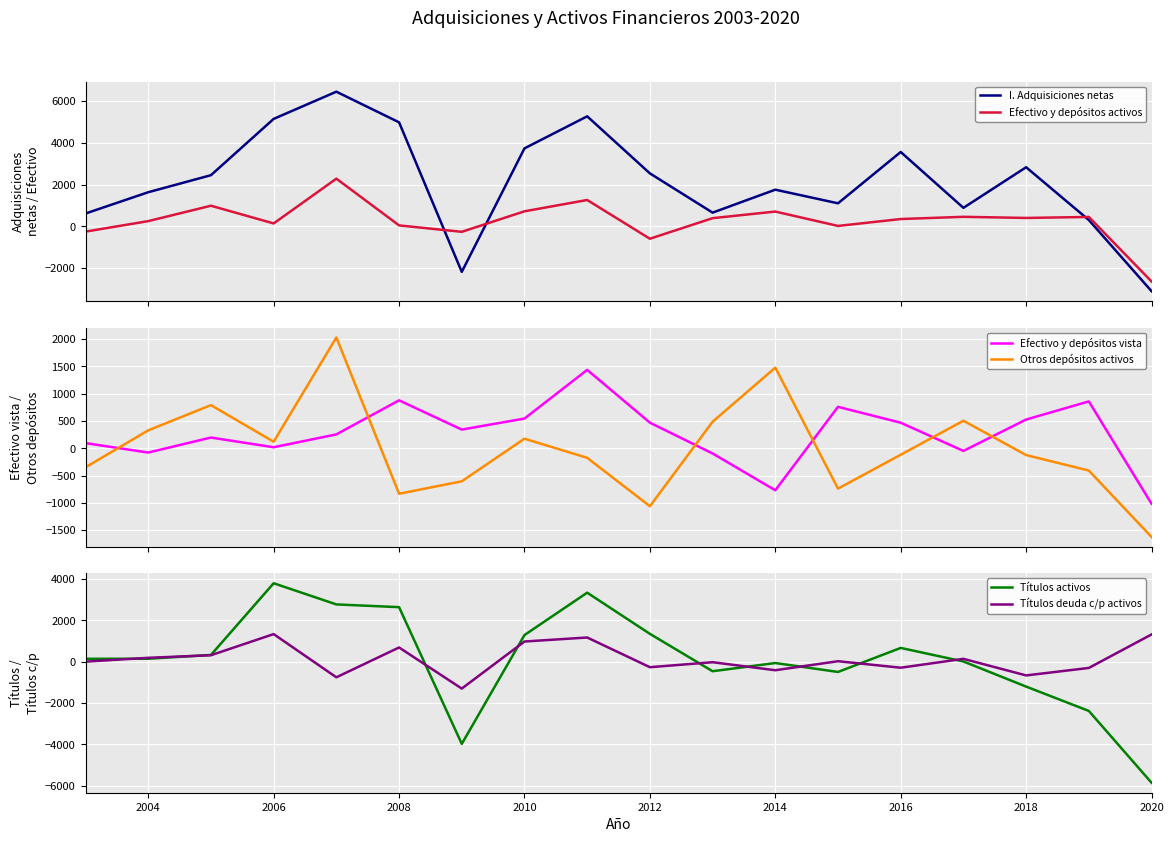

After their last crossing, which series has the higher values: Efectivo y depósitos vista or Otros depósitos activos?

Efectivo y depósitos vista